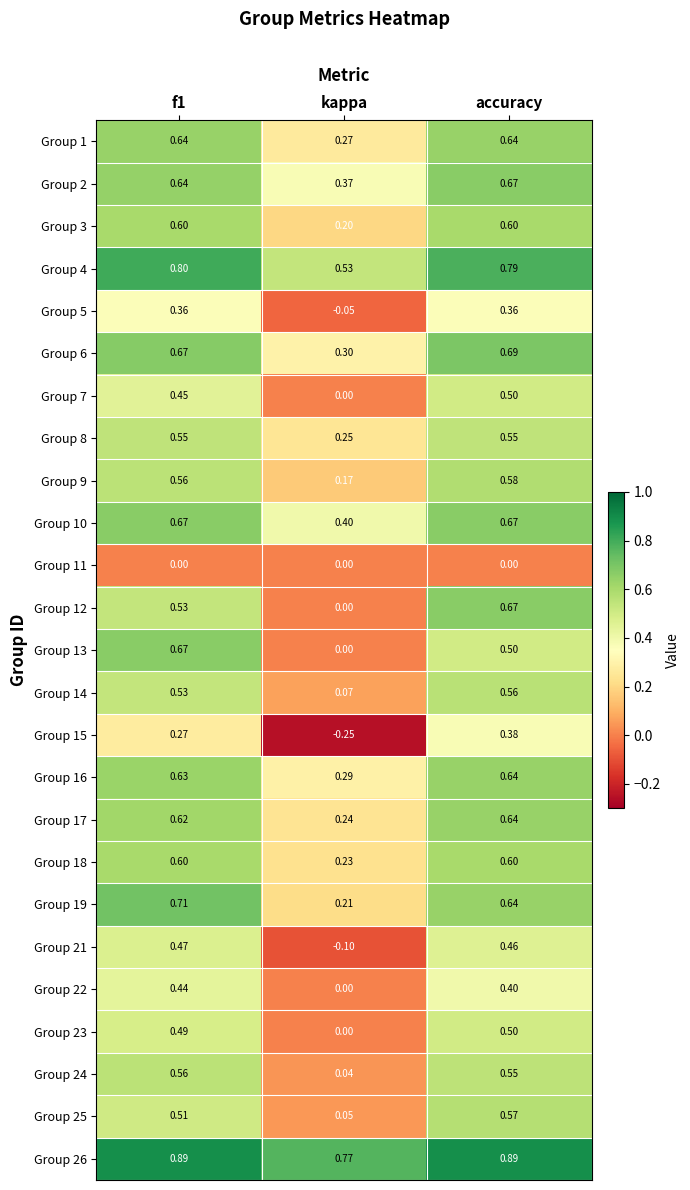

Which category has the lowest value across all series?

kappa